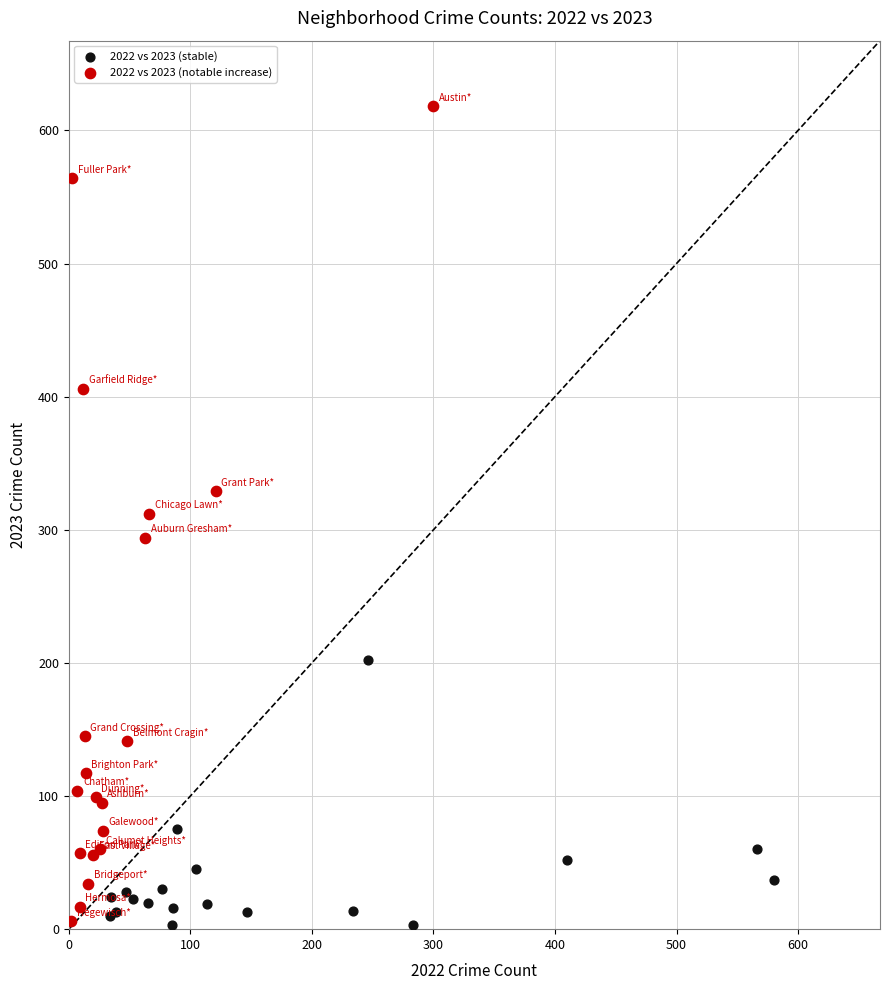

Which series reaches the maximum Y coordinate?

2022 vs 2023 (notable increase)